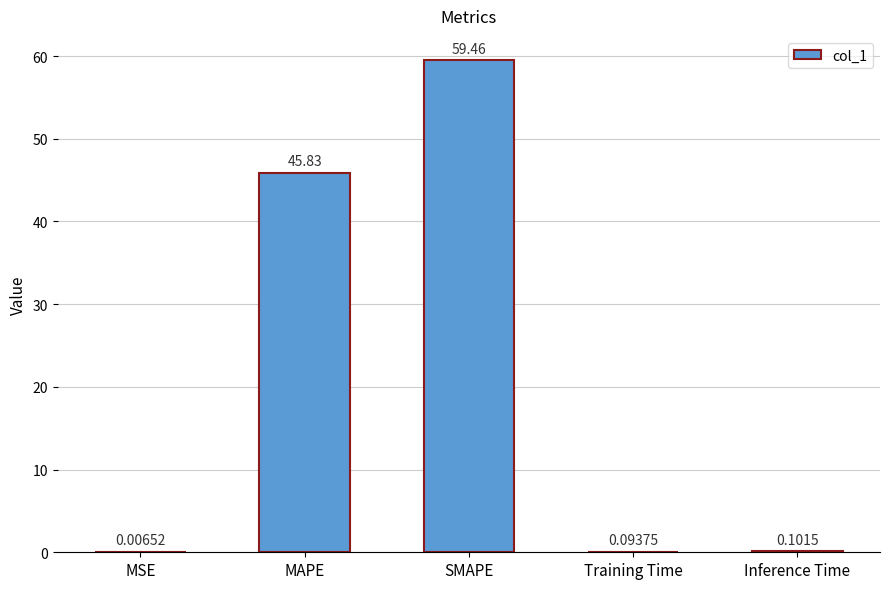

What is the change in value from MSE to Training Time?

+0.1